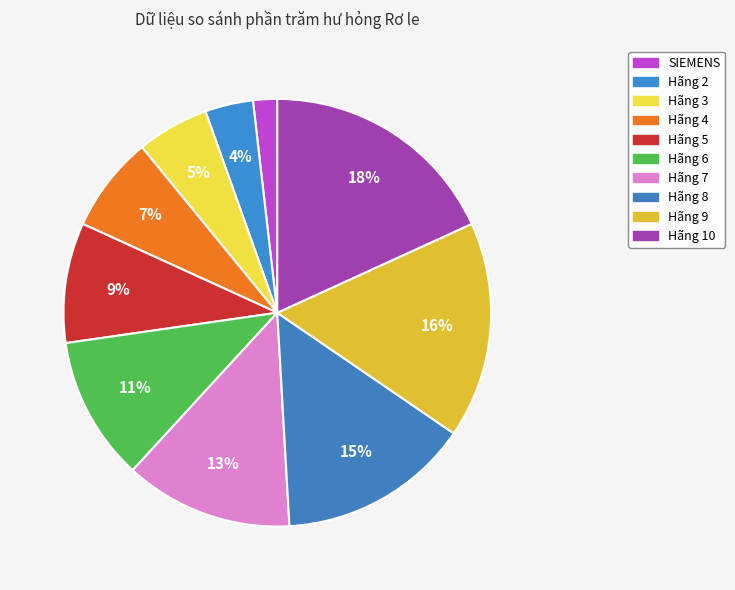

Rank the categories by value from highest to lowest.

Hãng 10, Hãng 9, Hãng 8, Hãng 7, Hãng 6, Hãng 5, Hãng 4, Hãng 3, Hãng 2, SIEMENS